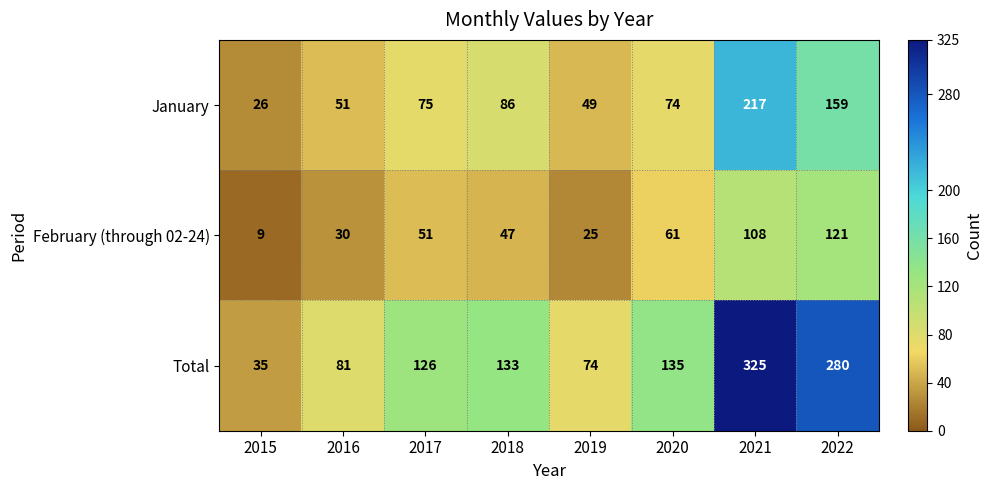

What is the total value across all series at 2017?

252